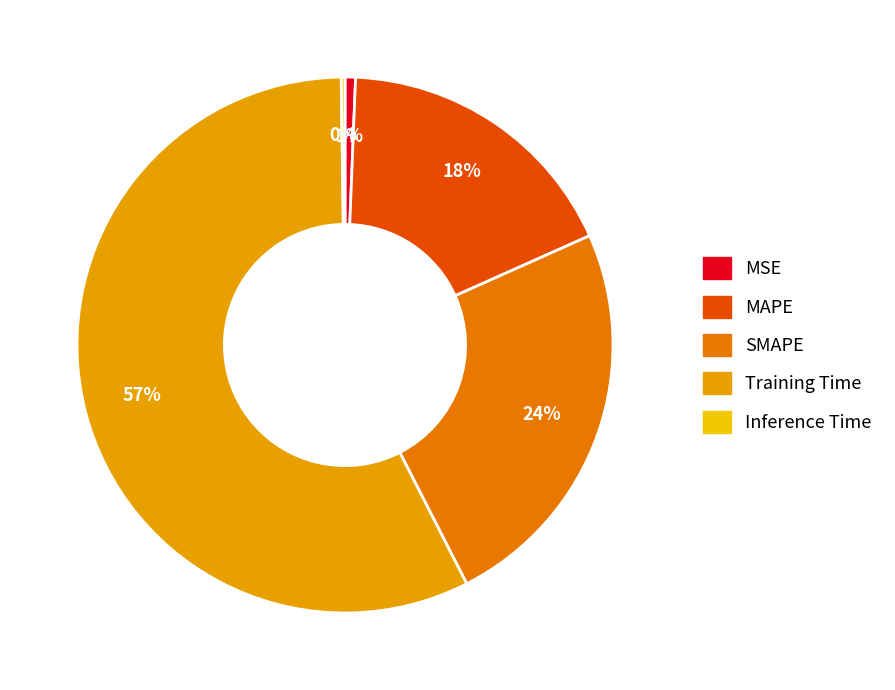

To the nearest percent, what percentage of the pie is MSE?

1%